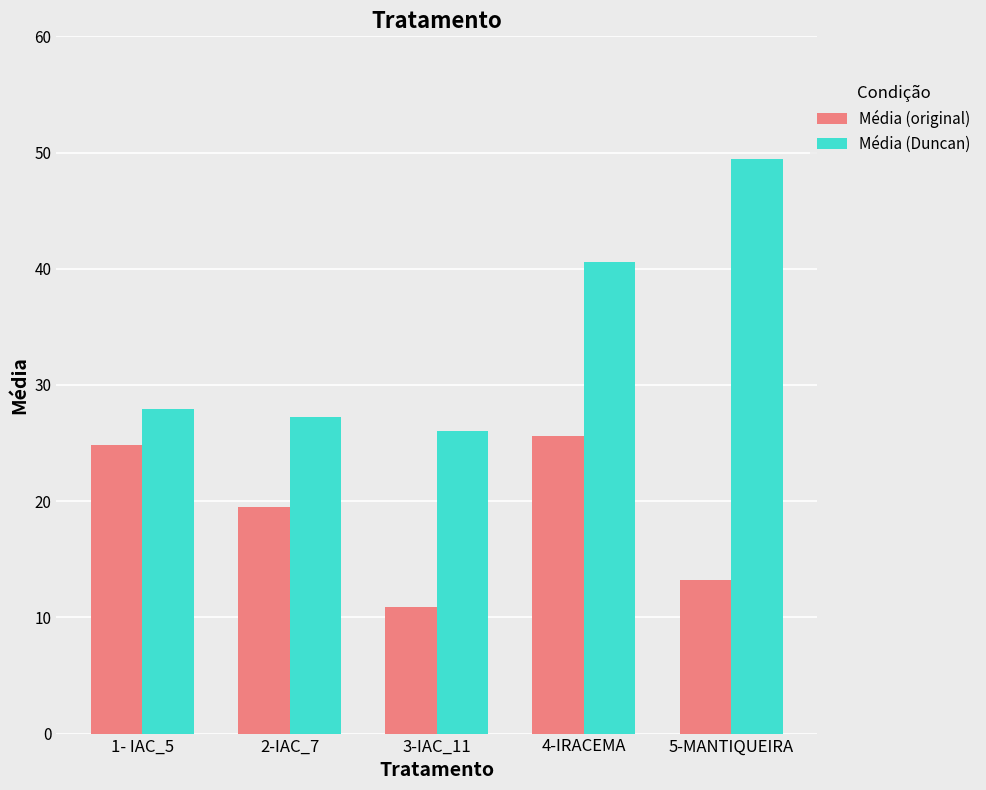

What is the maximum value for Média (Duncan)?

49.4